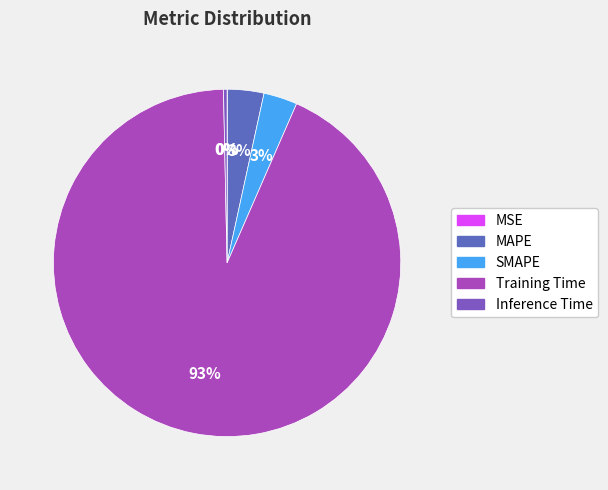

What is the change in value from SMAPE to Training Time?

+4.2